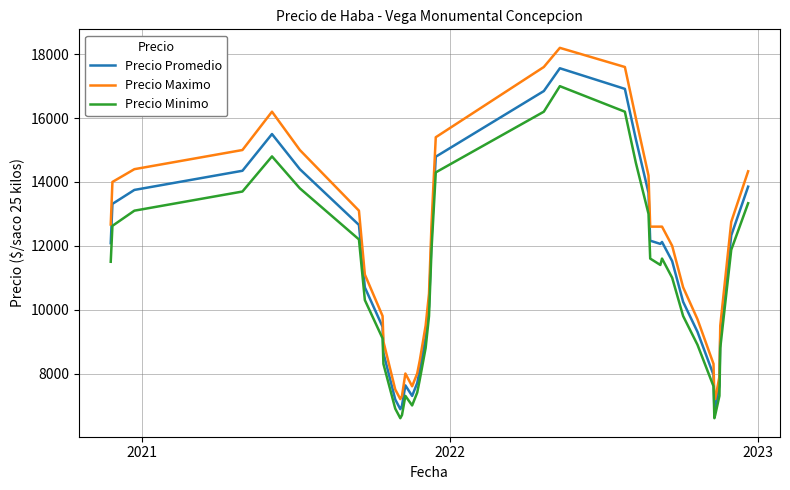

What is the maximum value for Precio Maximo?

18200.0